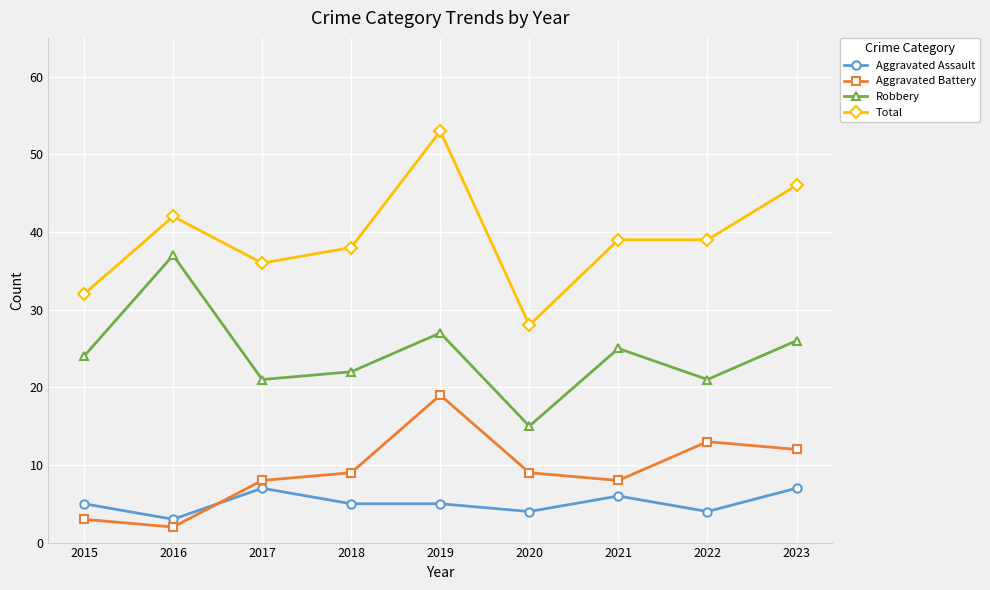

What is the value of the Aggravated Battery point at the 1st from the left?

3